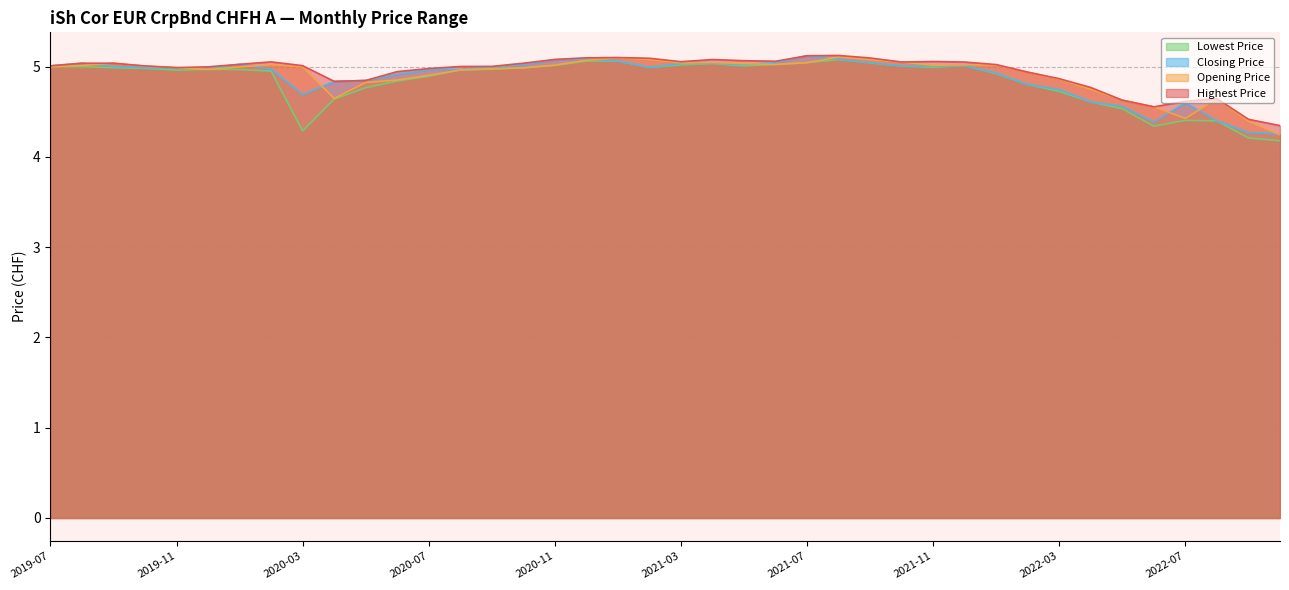

Reading right to left, what are all the values shown in this chart?

Opening Price: 4.2	4.4	4.6	4.4	4.6	4.6	4.7	4.9	4.9	5.0	5.0	5.0	5.1	5.1	5.1	5.0	5.0	5.0	5.0	5.0	5.1	5.1	5.1	5.0	5.0	5.0	5.0	4.9	4.9	4.8	4.6	5.0	5.0	5.0	5.0	5.0	5.0	5.0	5.0	5.0
Lowest Price: 4.2	4.2	4.4	4.4	4.3	4.5	4.6	4.7	4.8	4.9	5.0	5.0	5.0	5.0	5.1	5.0	5.0	5.0	5.0	5.0	5.0	5.1	5.1	5.0	5.0	5.0	5.0	4.9	4.8	4.8	4.6	4.3	5.0	5.0	5.0	5.0	5.0	5.0	5.0	5.0
Highest Price: 4.3	4.4	4.6	4.6	4.6	4.6	4.8	4.9	4.9	5.0	5.1	5.1	5.1	5.1	5.1	5.1	5.1	5.1	5.1	5.1	5.1	5.1	5.1	5.1	5.0	5.0	5.0	5.0	4.9	4.8	4.8	5.0	5.1	5.0	5.0	5.0	5.0	5.0	5.0	5.0
Closing Price: 4.3	4.3	4.4	4.6	4.4	4.6	4.6	4.7	4.8	4.9	5.0	5.0	5.0	5.0	5.1	5.1	5.0	5.0	5.0	5.0	5.0	5.1	5.1	5.1	5.0	5.0	5.0	5.0	4.9	4.8	4.8	4.7	5.0	5.0	5.0	5.0	5.0	5.0	5.0	5.0